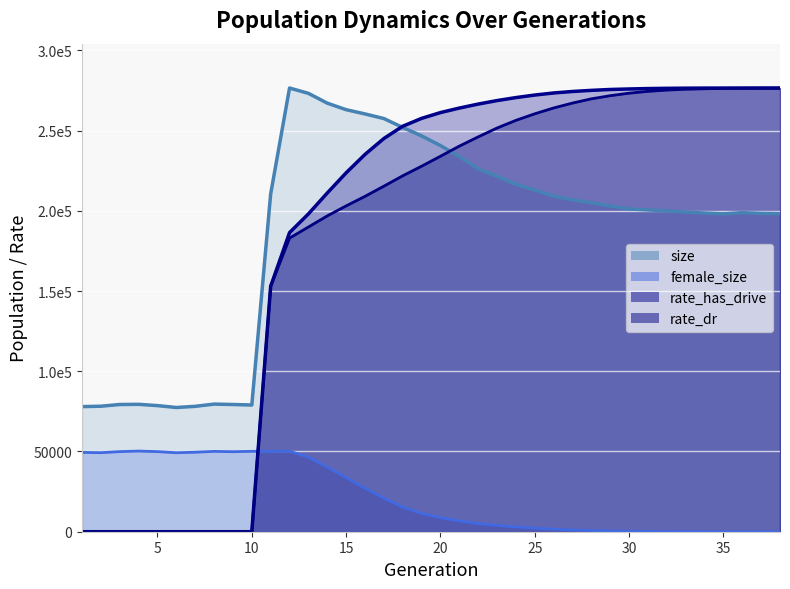

How many positive values does the rate_dr series have?

28